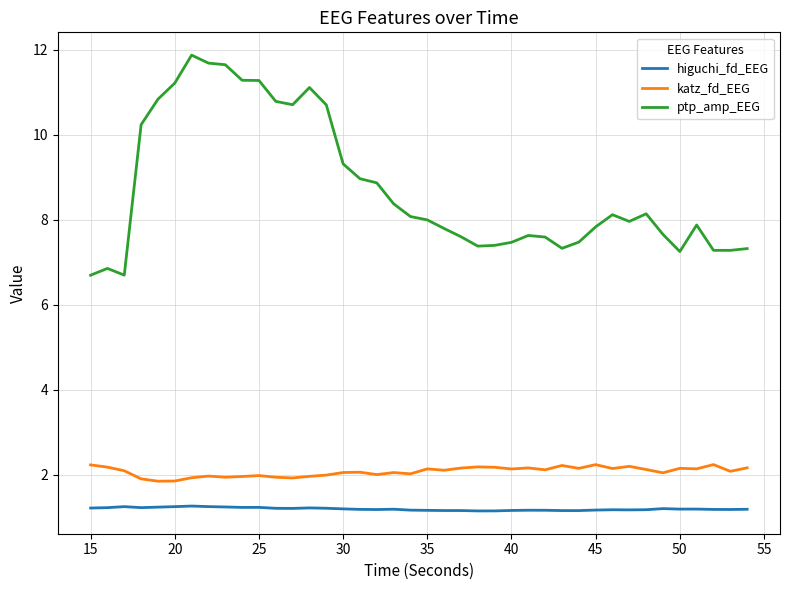

What are all the series names shown in the legend?

higuchi_fd_EEG, katz_fd_EEG, ptp_amp_EEG